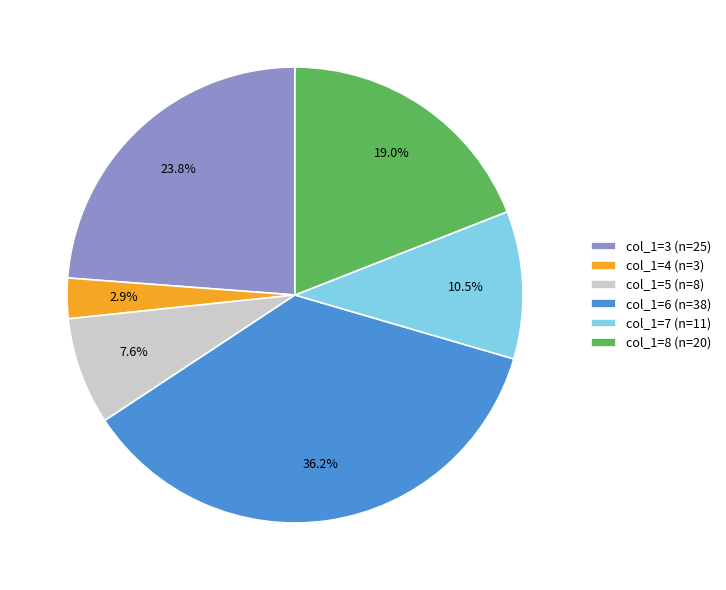

What is the ratio of the value at col_1=6 (n=38) to the value at col_1=5 (n=8)?

4.8